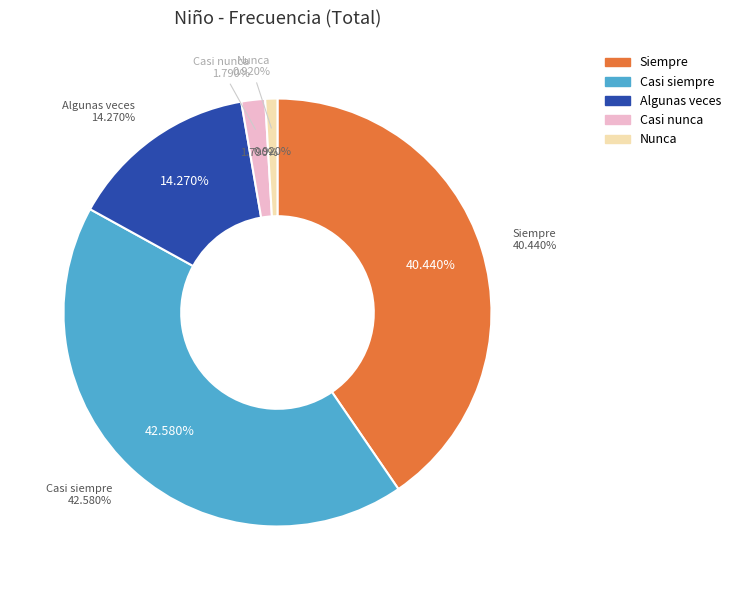

What is the change in value from Casi siempre to Algunas veces?

-28.3